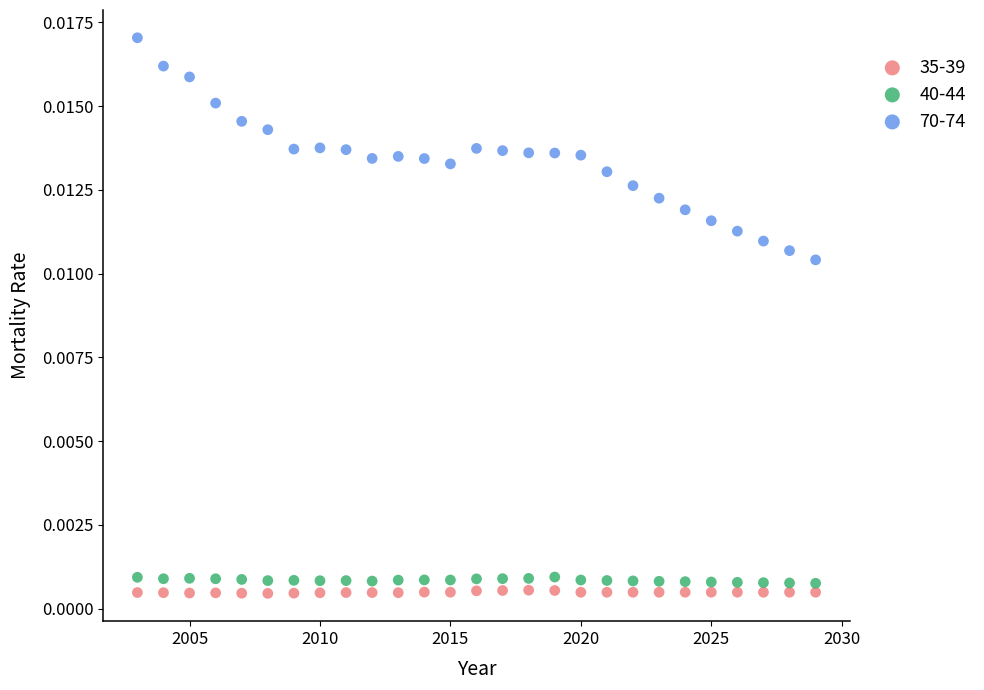

Which series contains the highest Y value?

70-74